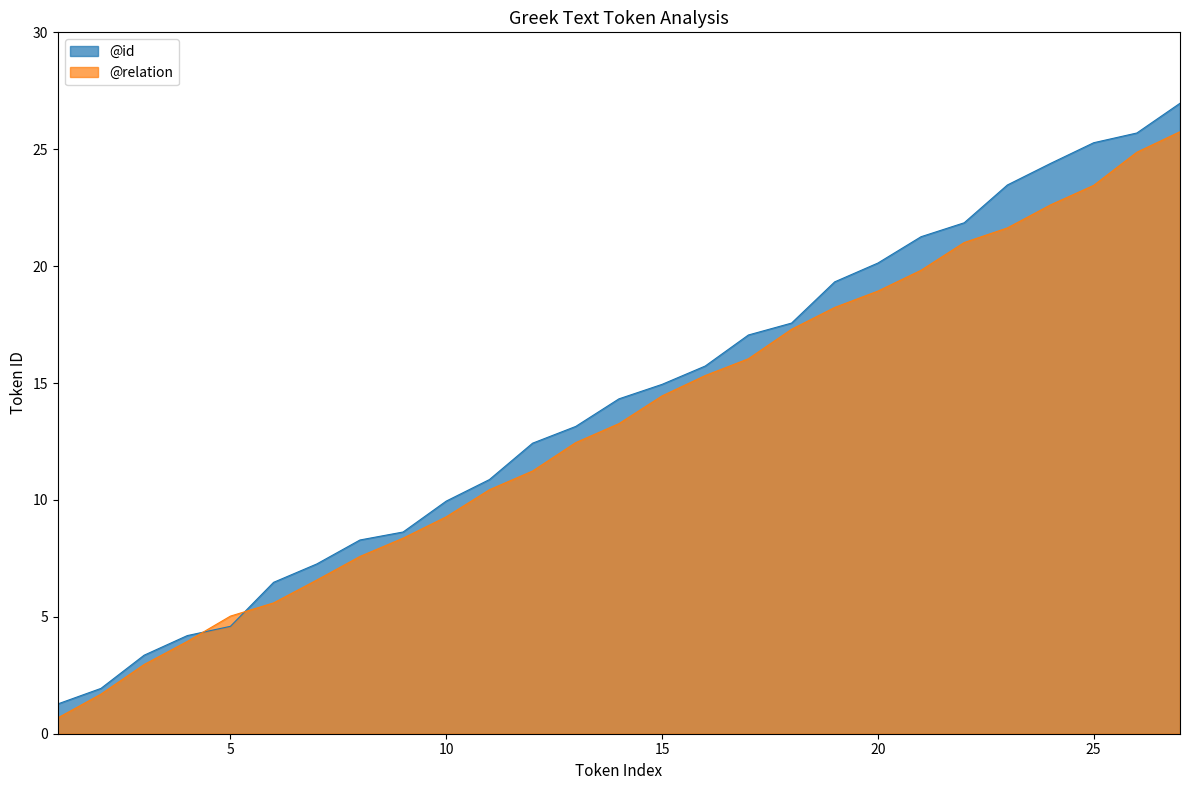

Reading left to right, transcribe all the data shown in this chart.

@relation: 0.7	1.7	3.0	3.9	5.0	5.6	6.6	7.6	8.4	9.3	10.4	11.2	12.5	13.3	14.4	15.3	16.0	17.3	18.2	18.9	19.8	21.0	21.6	22.6	23.5	24.9	25.7
@id: 1.3	1.9	3.4	4.2	4.6	6.5	7.3	8.3	8.6	10.0	10.9	12.4	13.1	14.3	14.9	15.7	17.1	17.6	19.3	20.1	21.3	21.9	23.5	24.4	25.3	25.7	27.0